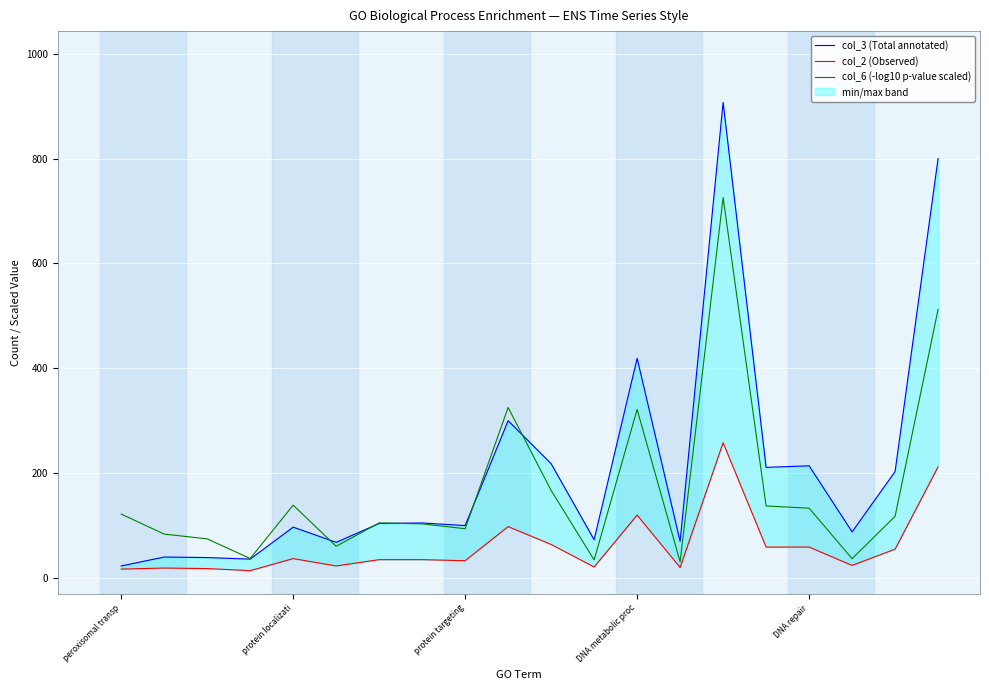

At which category is the sum across all series the highest?

14